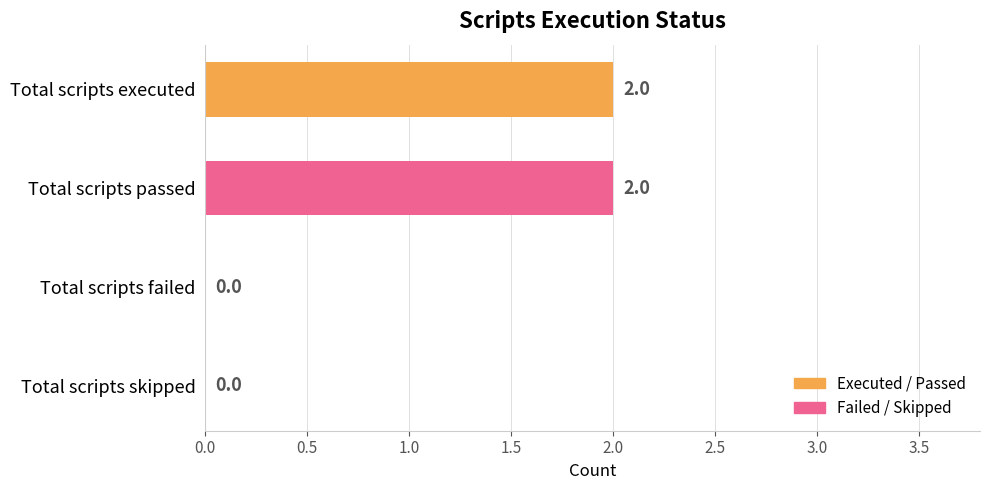

Between Total scripts passed and Total scripts skipped, which is larger?

Total scripts passed